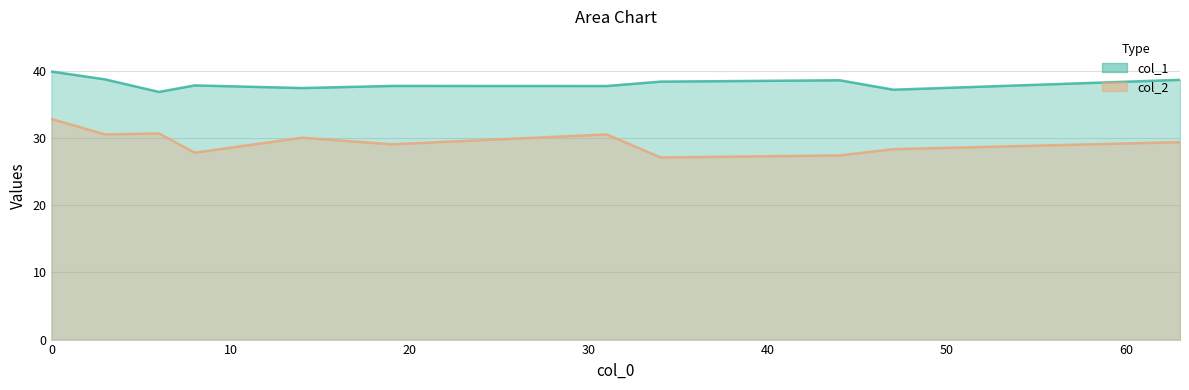

What is the difference between the maximum and second lowest values in the col_1 series?

2.7